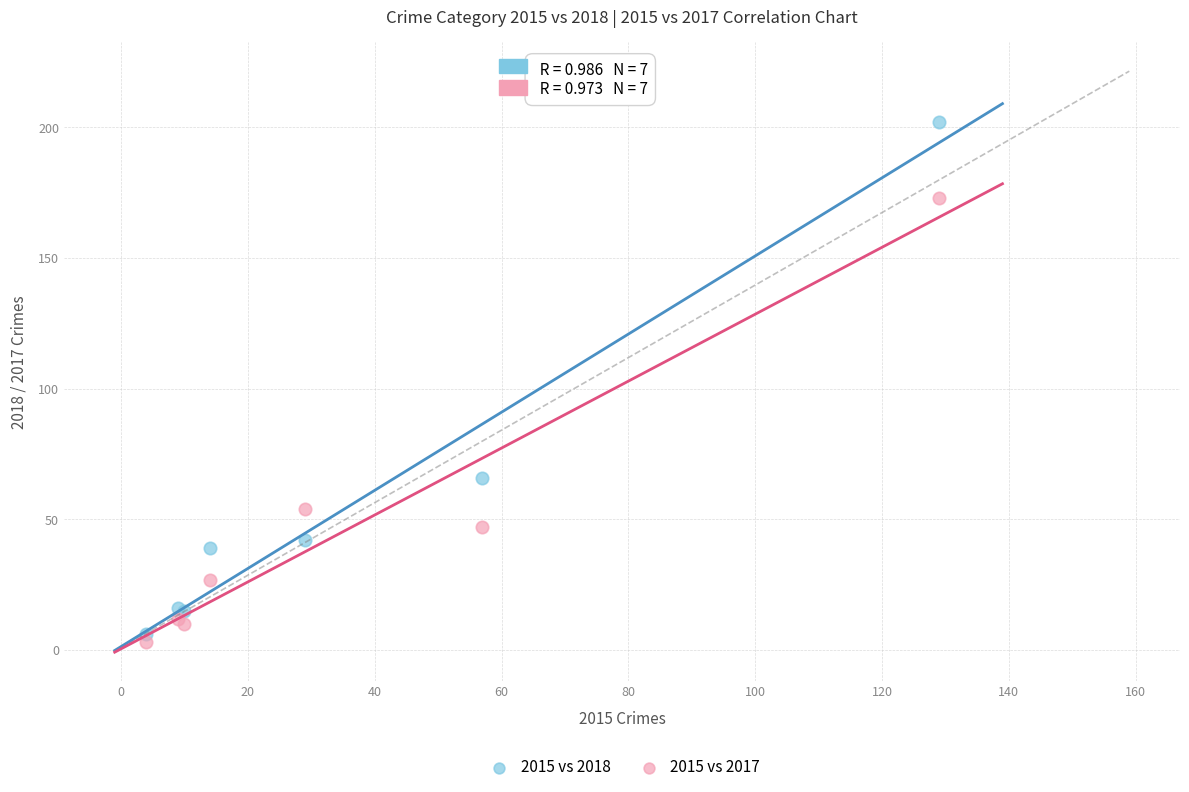

In the 2015 vs 2017 series, what Y value is closest to 88?

54